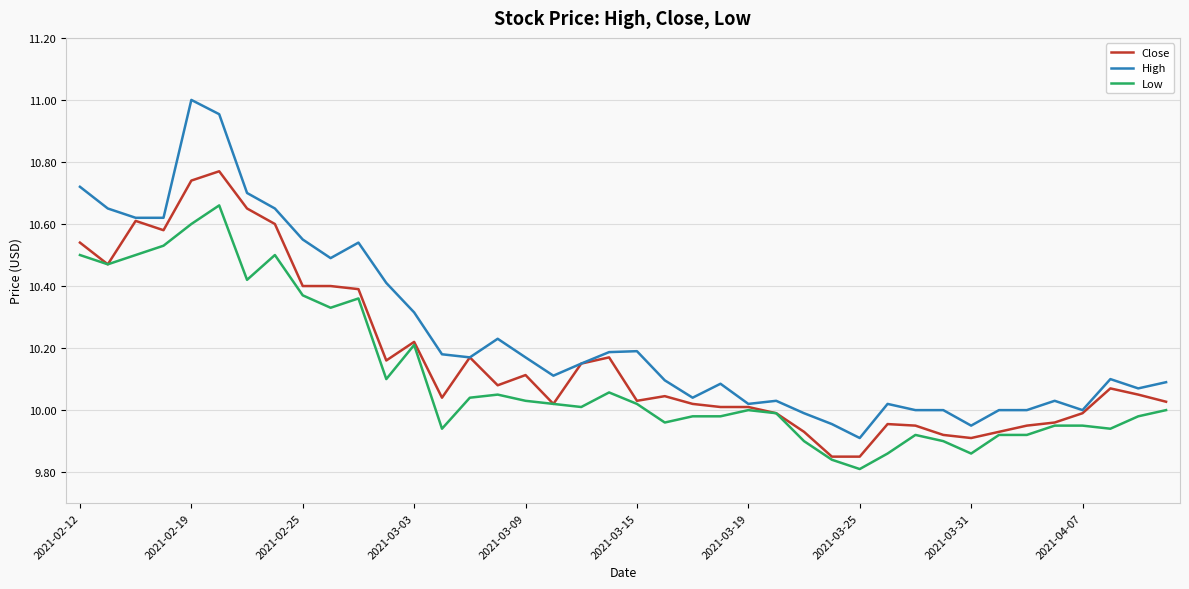

Rank the series by their average value, from lowest to highest.

Low, Close, High